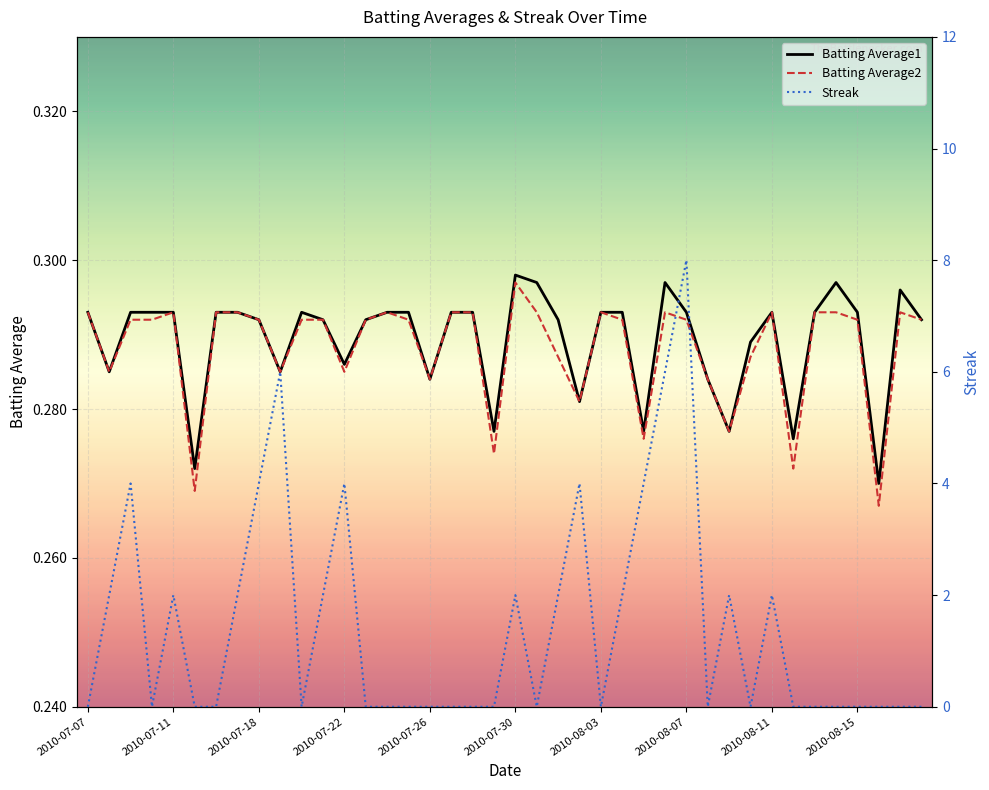

At how many categories does at least one series exceed 0?

40